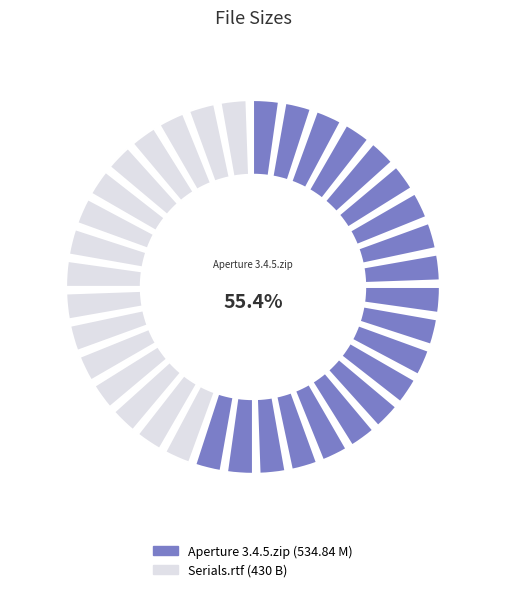

True or false: Serials.rtf accounts for 45% of the total.

True